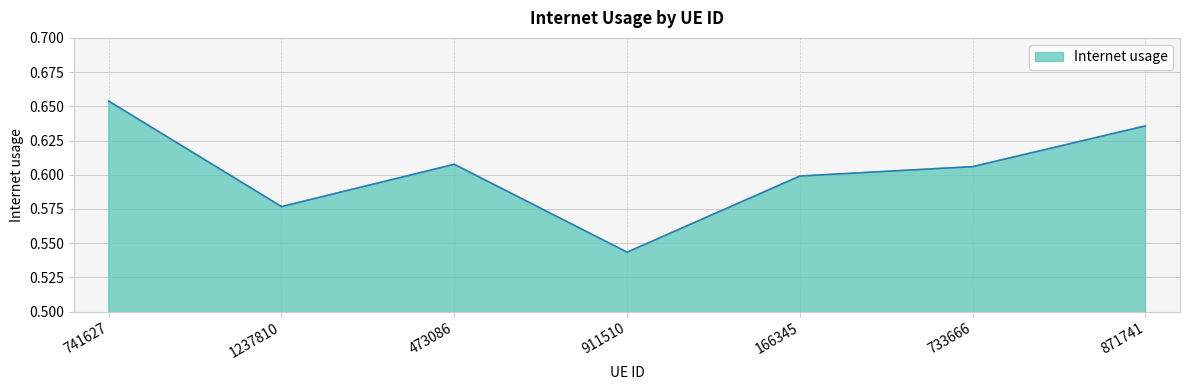

What is the difference between the second highest and second lowest values?

0.1